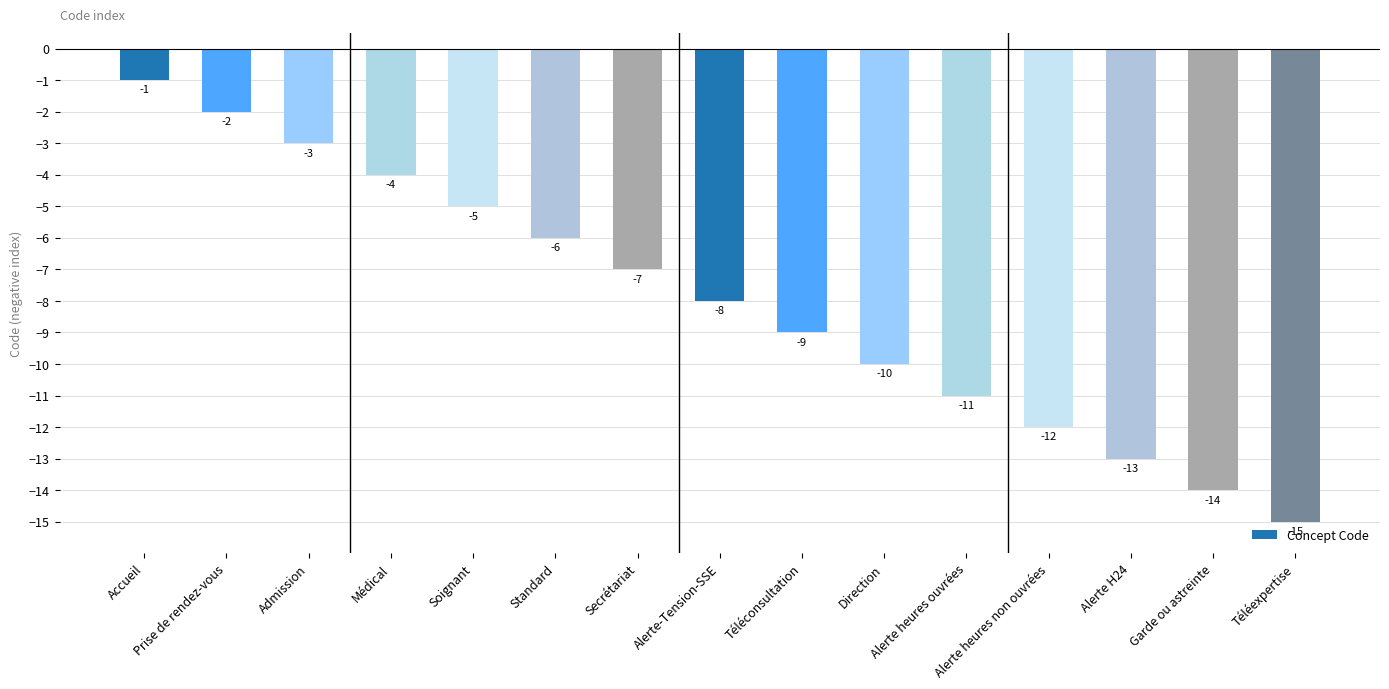

Reading left to right, what are all the values shown in this chart?

-1	-2	-3	-4	-5	-6	-7	-8	-9	-10	-11	-12	-13	-14	-15